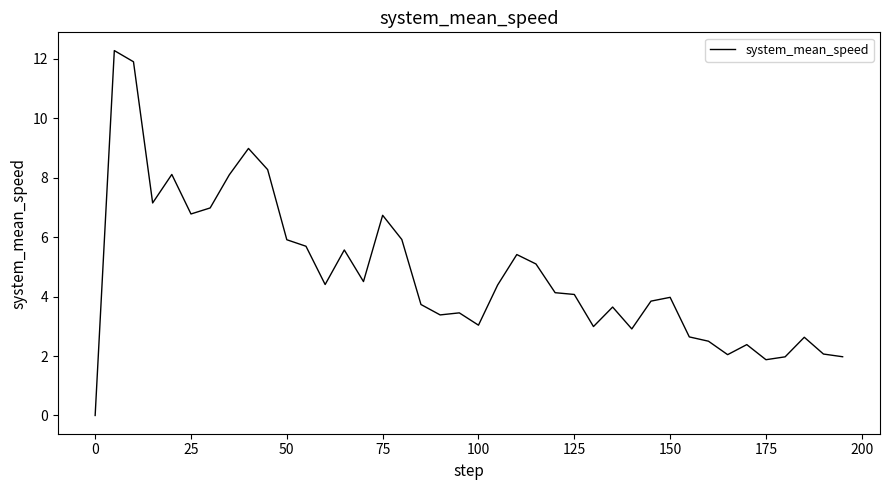

What is the difference between the maximum and minimum values?

12.3